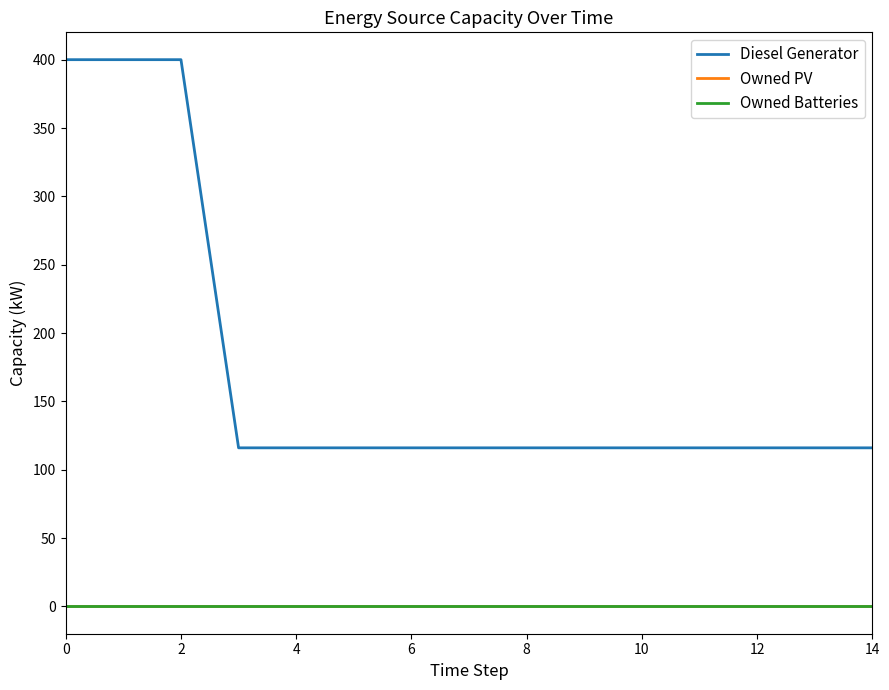

At how many categories does at least one series exceed 101?

15